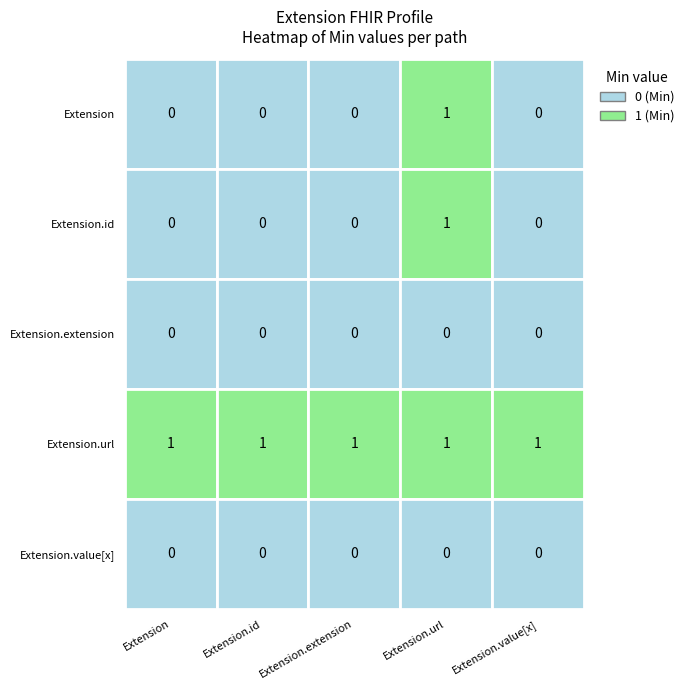

Reading right to left, what are all the values shown in this chart?

Extension: Extension.value[x]=0	Extension.url=1	Extension.extension=0	Extension.id=0	Extension=0
Extension.id: Extension.value[x]=0	Extension.url=1	Extension.extension=0	Extension.id=0	Extension=0
Extension.extension: Extension.value[x]=0	Extension.url=0	Extension.extension=0	Extension.id=0	Extension=0
Extension.url: Extension.value[x]=1	Extension.url=1	Extension.extension=1	Extension.id=1	Extension=1
Extension.value[x]: Extension.value[x]=0	Extension.url=0	Extension.extension=0	Extension.id=0	Extension=0